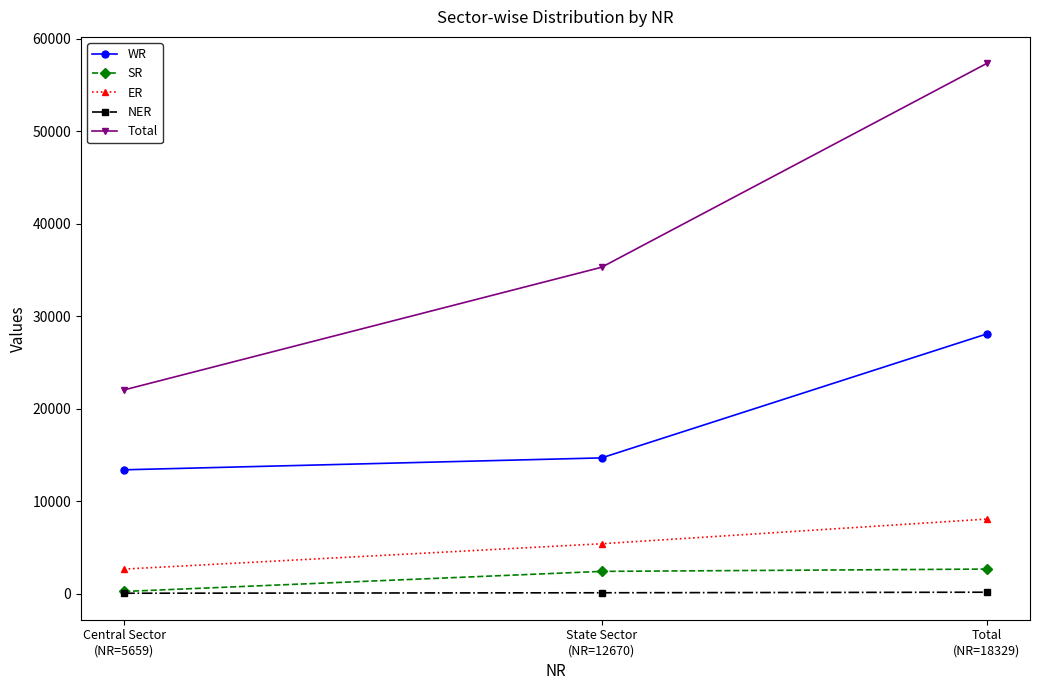

Between Central Sector
(NR=5659) and Total
(NR=18329), which series saw the biggest shift?

Total